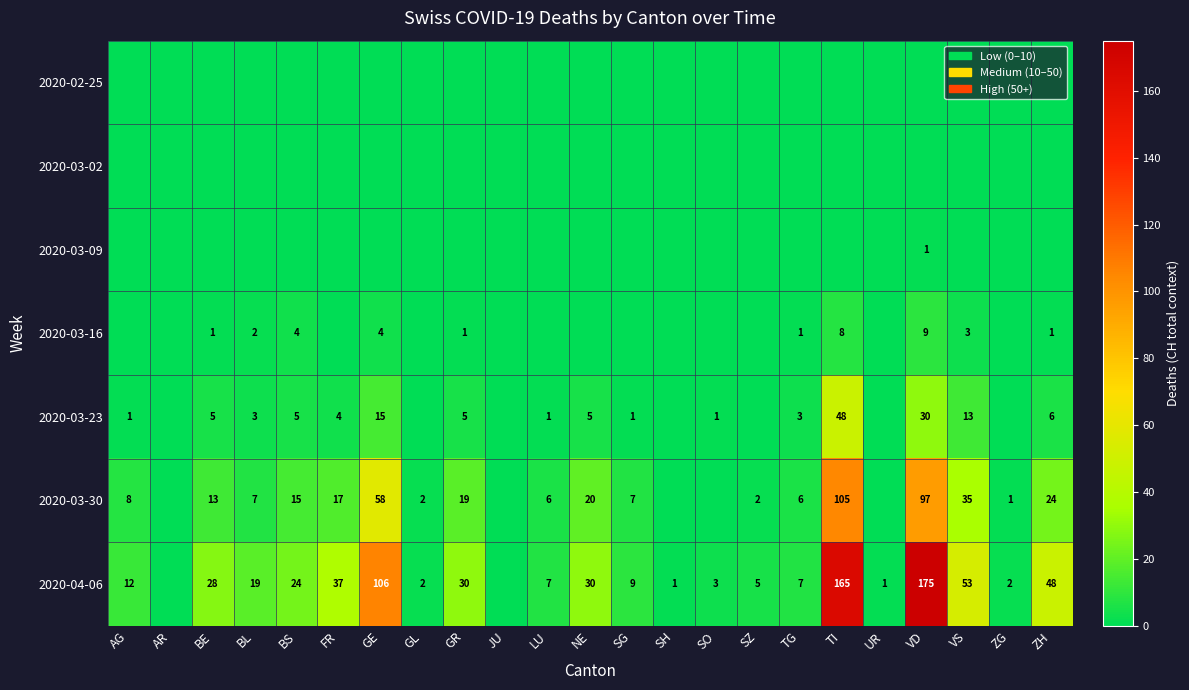

At which category is the sum across all series the highest?

TI